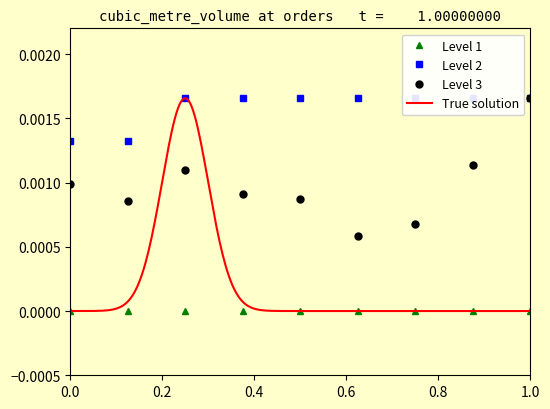

Is it true that receiver_postcode equals 0.0 at 312253?

False